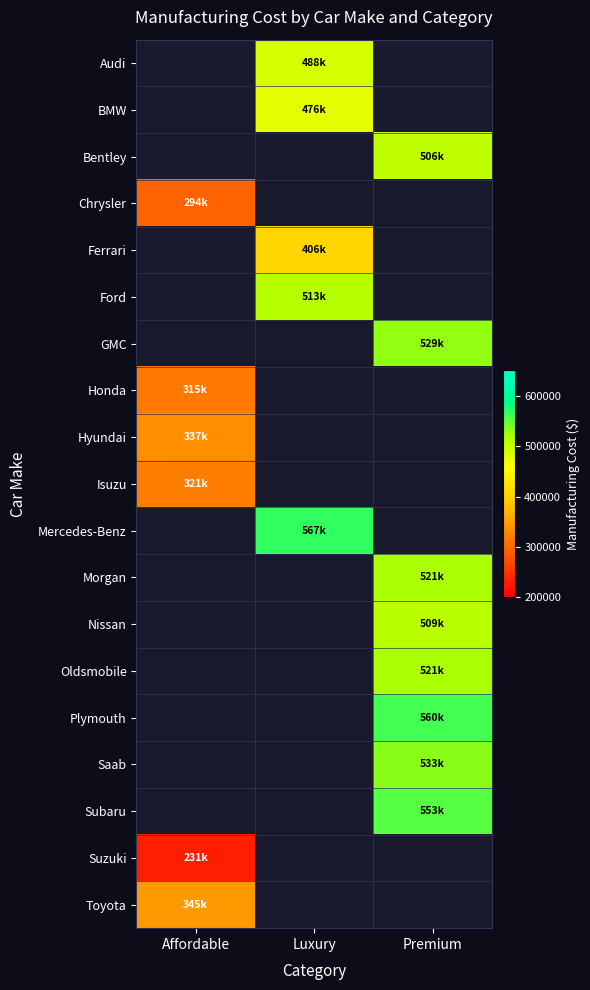

Which label corresponds to the smallest value in the chart?

Affordable